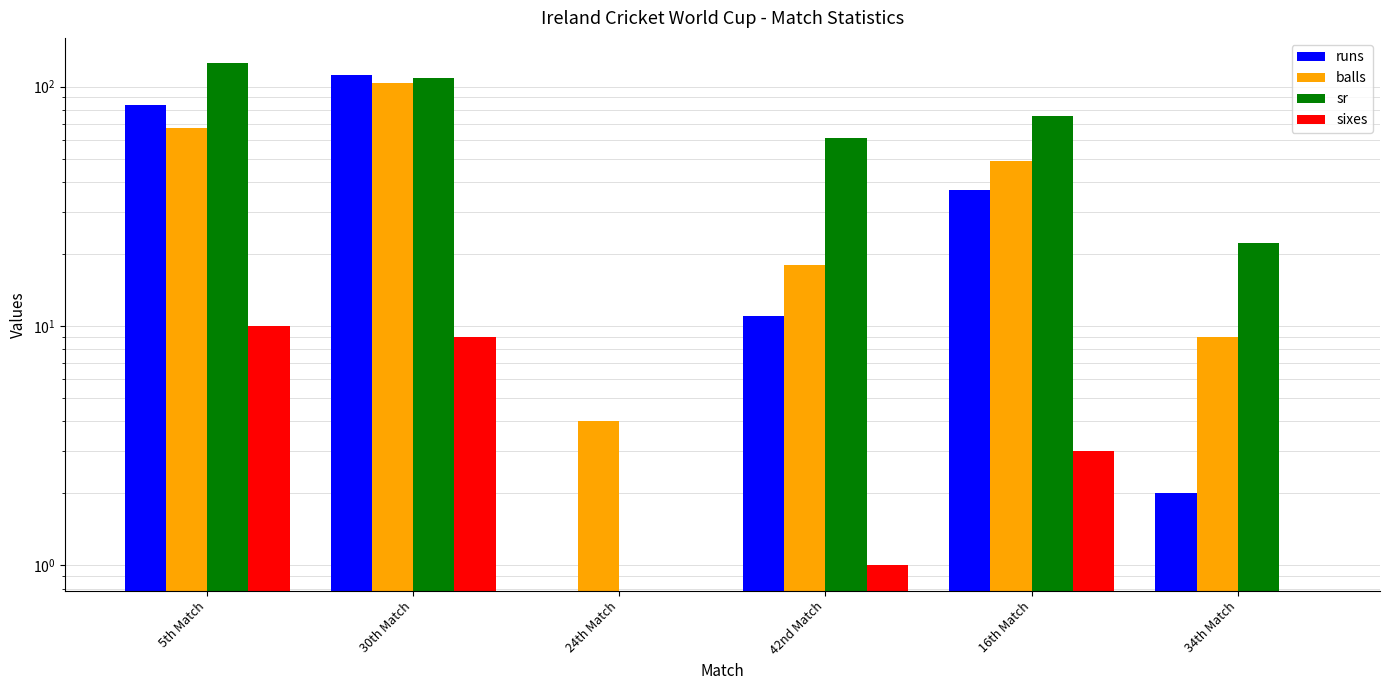

At which category is the sum across all series the highest?

30th Match